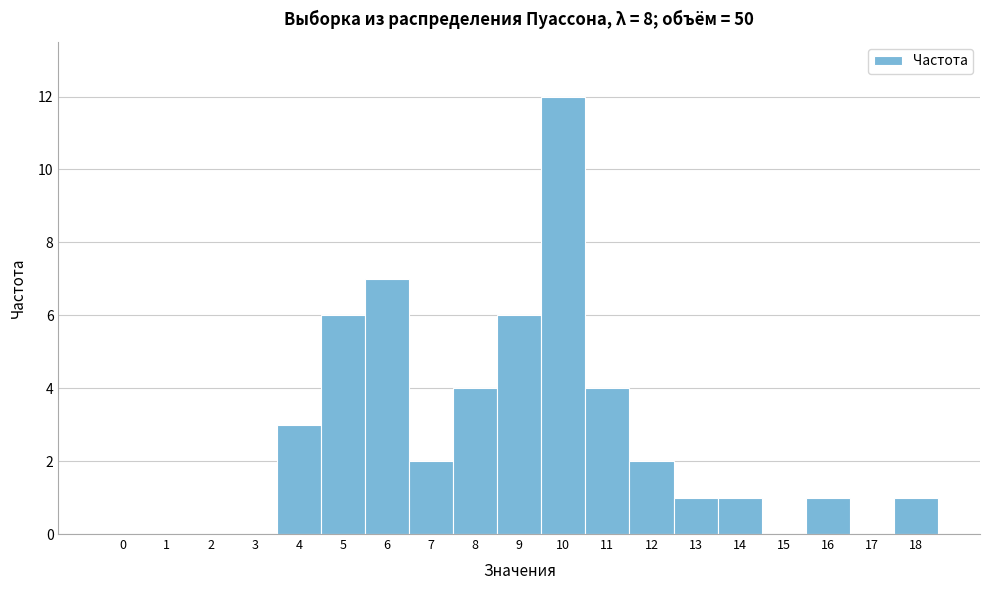

Reading left to right, transcribe this chart: for each bar, give the range it covers on the x-axis and its height. The values are not printed on the chart, so give them approximately, as read against the axis.

-0.5 to 0.5: 0
0.5 to 1.5: 0
1.5 to 2.5: 0
2.5 to 3.5: 0
3.5 to 4.5: 3
4.5 to 5.5: 6
5.5 to 6.5: 7
6.5 to 7.5: 2
7.5 to 8.5: 4
8.5 to 9.5: 6
9.5 to 10.5: 12
10.5 to 11.5: 4
11.5 to 12.5: 2
12.5 to 13.5: 1
13.5 to 14.5: 1
14.5 to 15.5: 0
15.5 to 16.5: 1
16.5 to 17.5: 0
17.5 to 18.5: 1